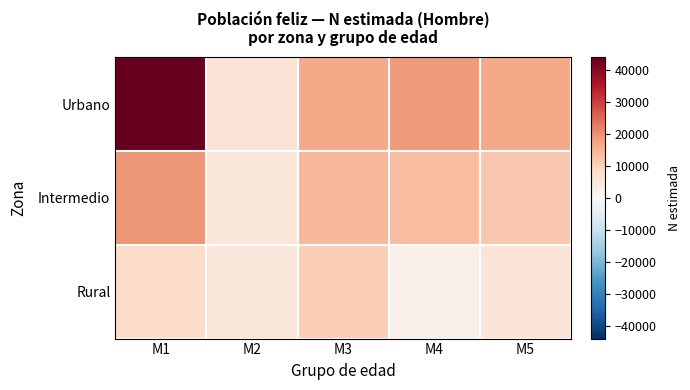

What is the spread (max minus min) of values at M1?

36052